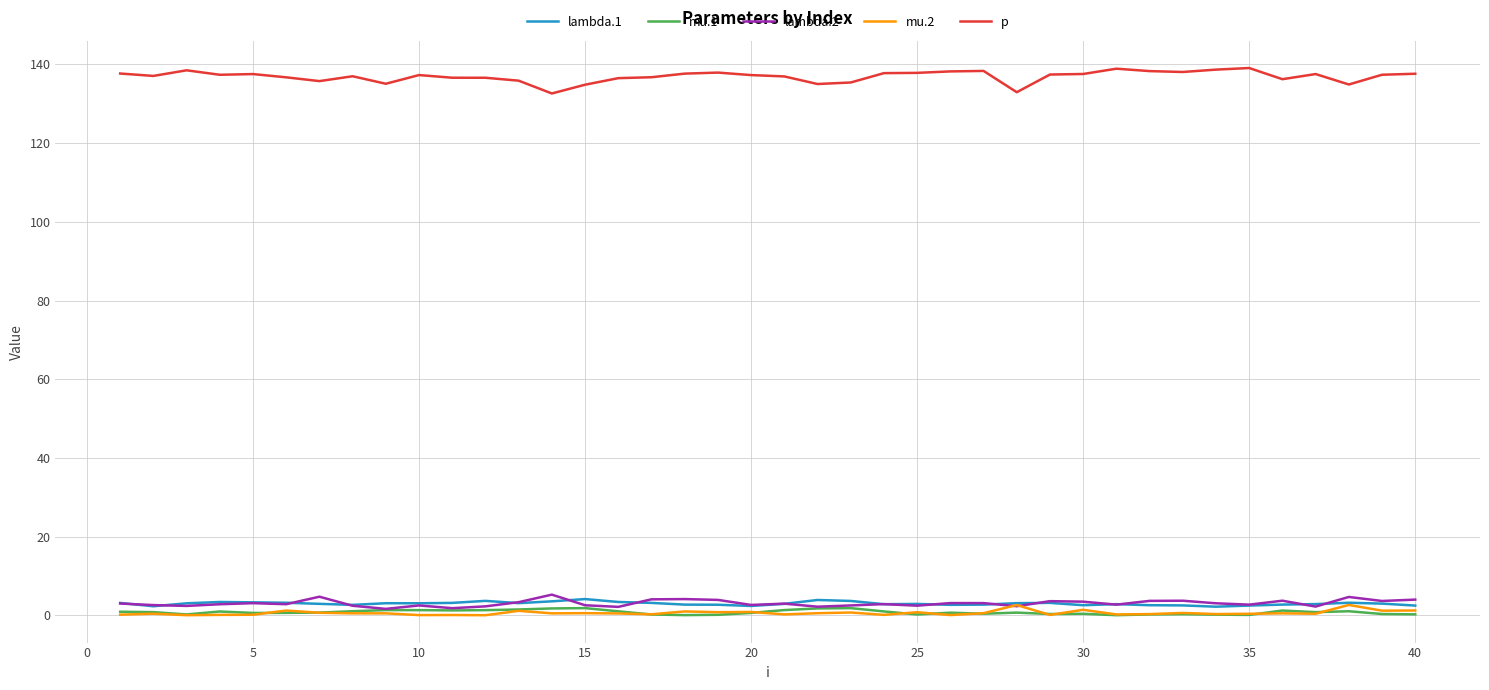

Which series has the largest total across all categories?

p